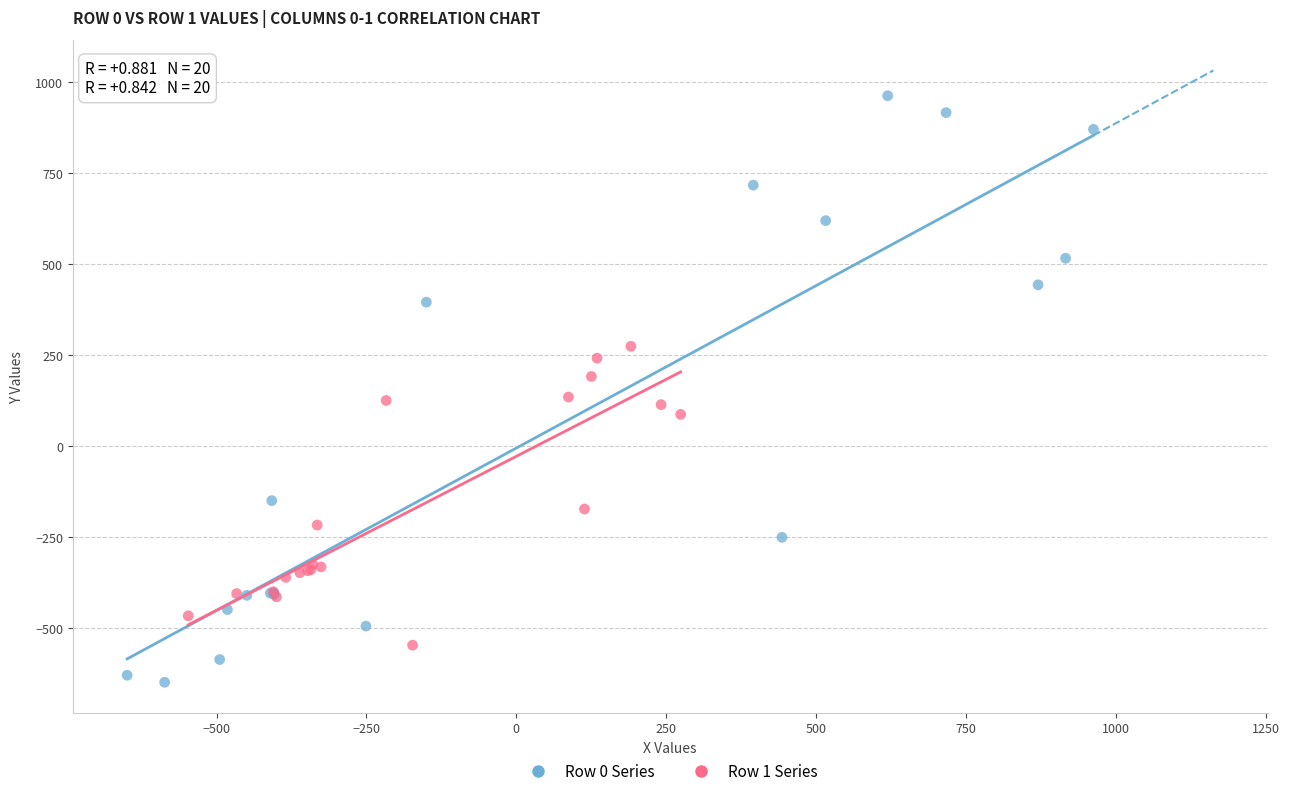

Which series has the largest Y range (max minus min)?

Row 0 Series